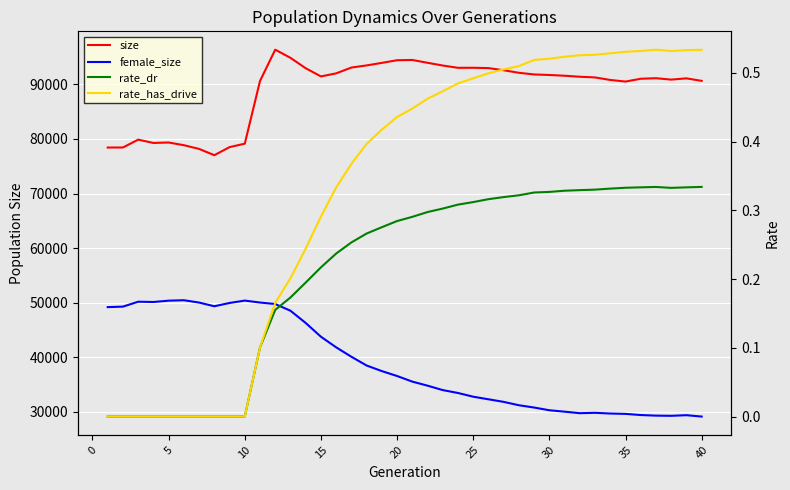

Reading right to left, transcribe all the data shown in this chart.

size: 90656.0	91116.0	90888.0	91142.0	91046.0	90527.0	90823.0	91287.0	91410.0	91598.0	91735.0	91831.0	92136.0	92604.0	92995.0	93058.0	93048.0	93470.0	93970.0	94489.0	94440.0	93955.0	93487.0	93098.0	92032.0	91473.0	92971.0	94876.0	96374.0	90638.0	79145.0	78508.0	77030.0	78183.0	78863.0	79359.0	79273.0	79881.0	78444.0	78435.0
female_size: 29117.0	29367.0	29253.0	29288.0	29394.0	29607.0	29672.0	29803.0	29731.0	30013.0	30272.0	30771.0	31191.0	31808.0	32282.0	32756.0	33438.0	33968.0	34780.0	35522.0	36550.0	37449.0	38474.0	40079.0	41808.0	43750.0	46273.0	48515.0	49745.0	50021.0	50376.0	49941.0	49336.0	50015.0	50442.0	50362.0	50119.0	50170.0	49270.0	49178.0
rate_dr: 0.3	0.3	0.3	0.3	0.3	0.3	0.3	0.3	0.3	0.3	0.3	0.3	0.3	0.3	0.3	0.3	0.3	0.3	0.3	0.3	0.3	0.3	0.3	0.3	0.2	0.2	0.2	0.2	0.2	0.1	0.0	0.0	0.0	0.0	0.0	0.0	0.0	0.0	0.0	0.0
rate_has_drive: 0.5	0.5	0.5	0.5	0.5	0.5	0.5	0.5	0.5	0.5	0.5	0.5	0.5	0.5	0.5	0.5	0.5	0.5	0.5	0.4	0.4	0.4	0.4	0.4	0.3	0.3	0.2	0.2	0.2	0.1	0.0	0.0	0.0	0.0	0.0	0.0	0.0	0.0	0.0	0.0